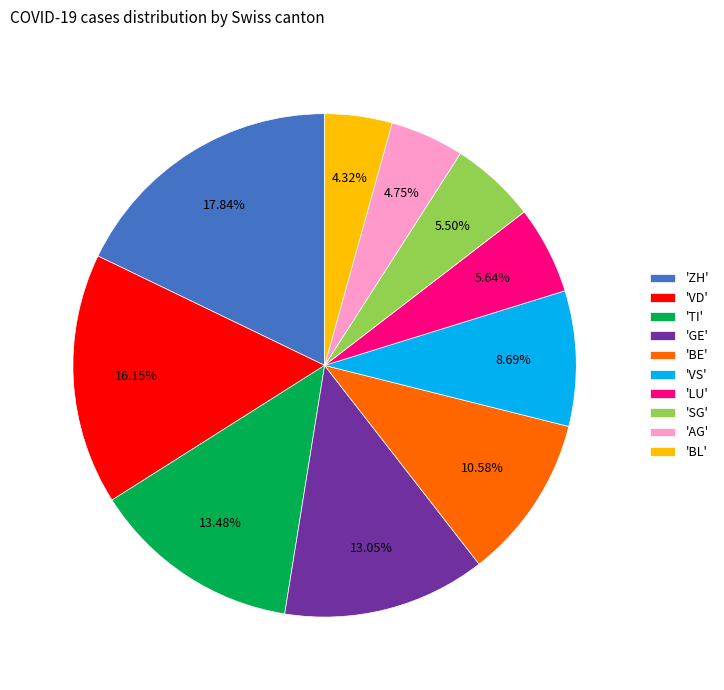

Do 'ZH' and 'SG' together represent more than half of the pie?

No